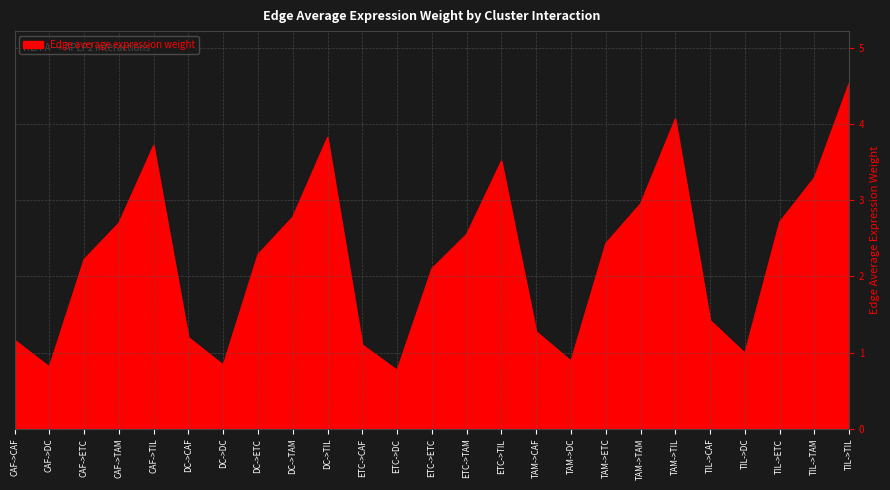

How many interior local peaks (higher than both neighbors) does the data have?

4